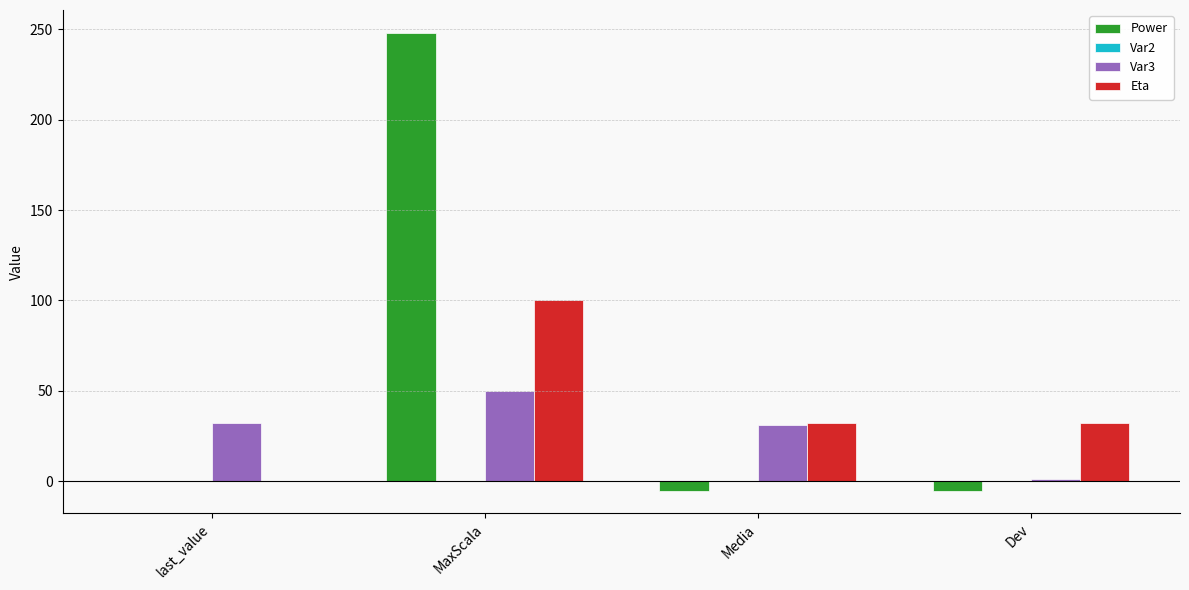

How many groups of bars are there?

4